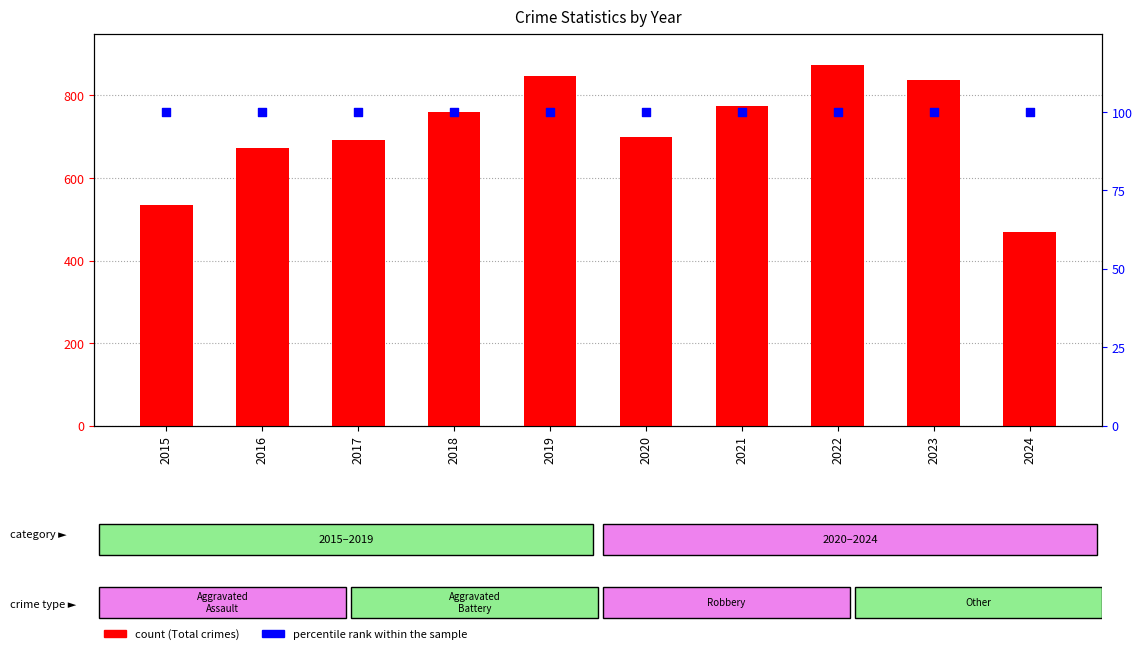

What is the total value across all series at 2023?

938